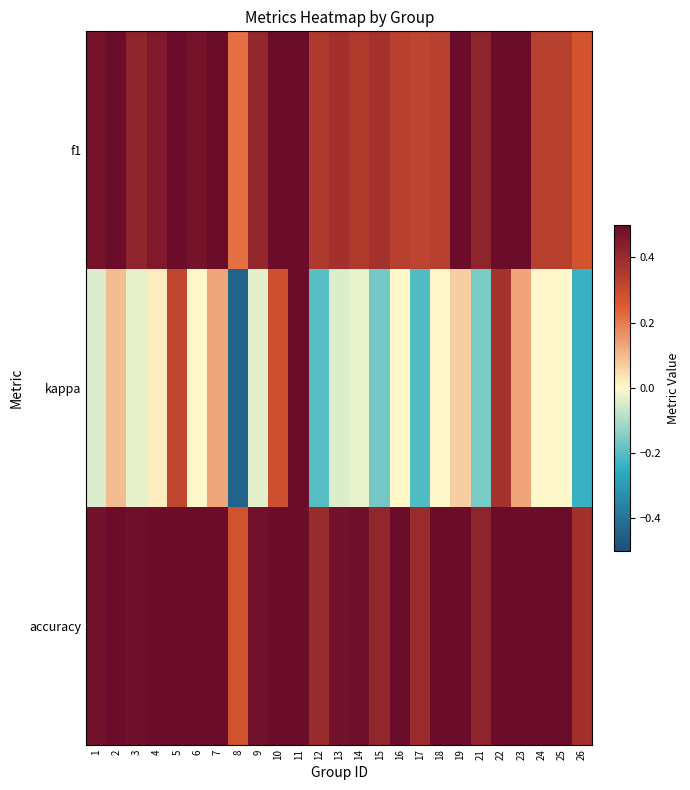

Rank the series at 23 from lowest to highest value.

kappa, f1, accuracy